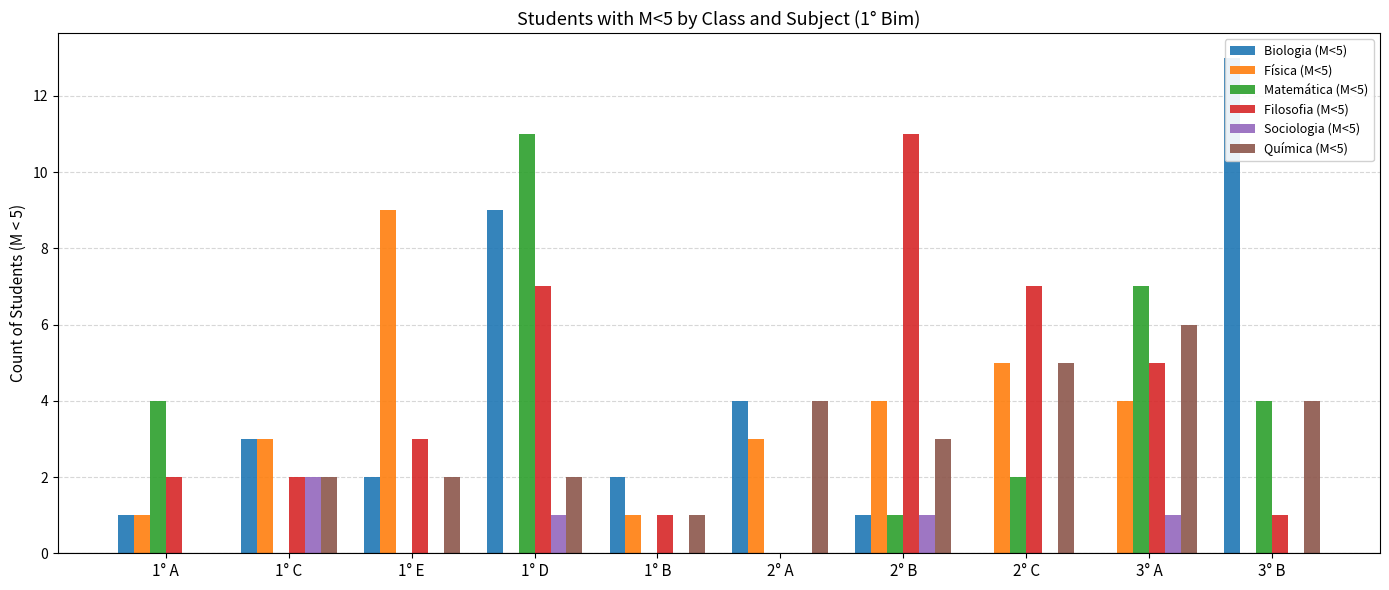

How many groups of bars are there?

10